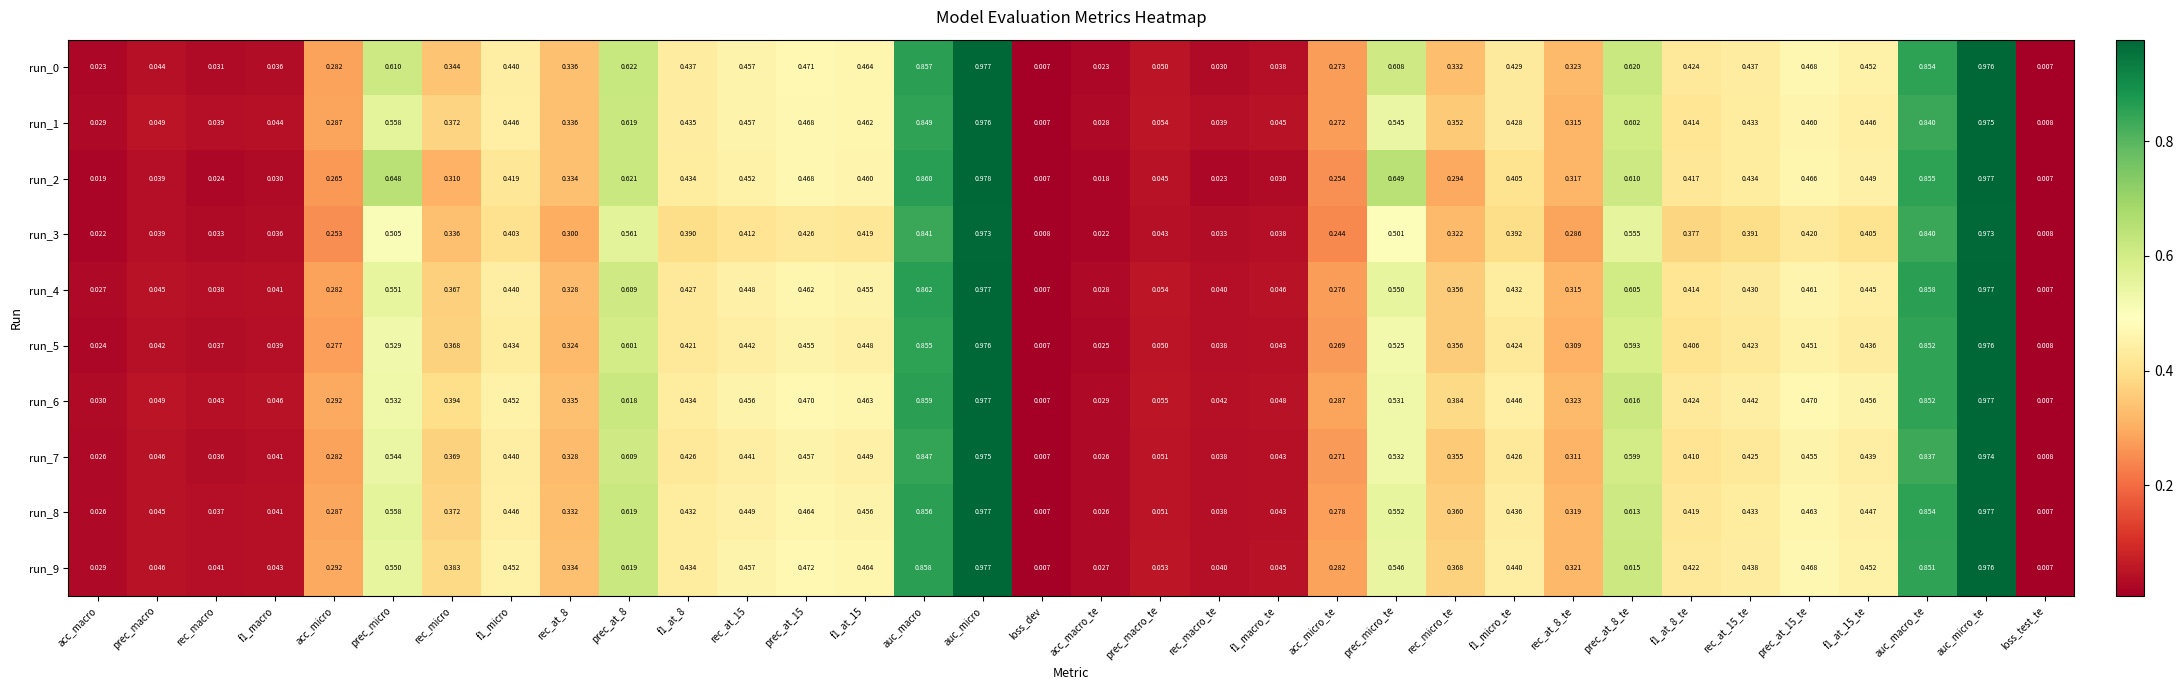

What is the total value across all series at acc_macro?

0.3